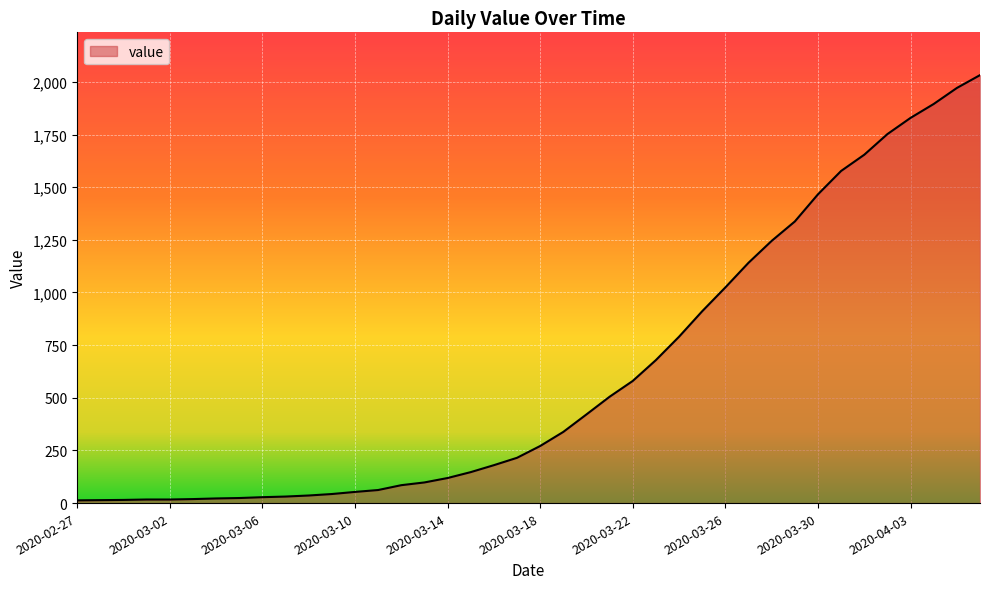

What is the difference between the maximum and minimum values?

2019